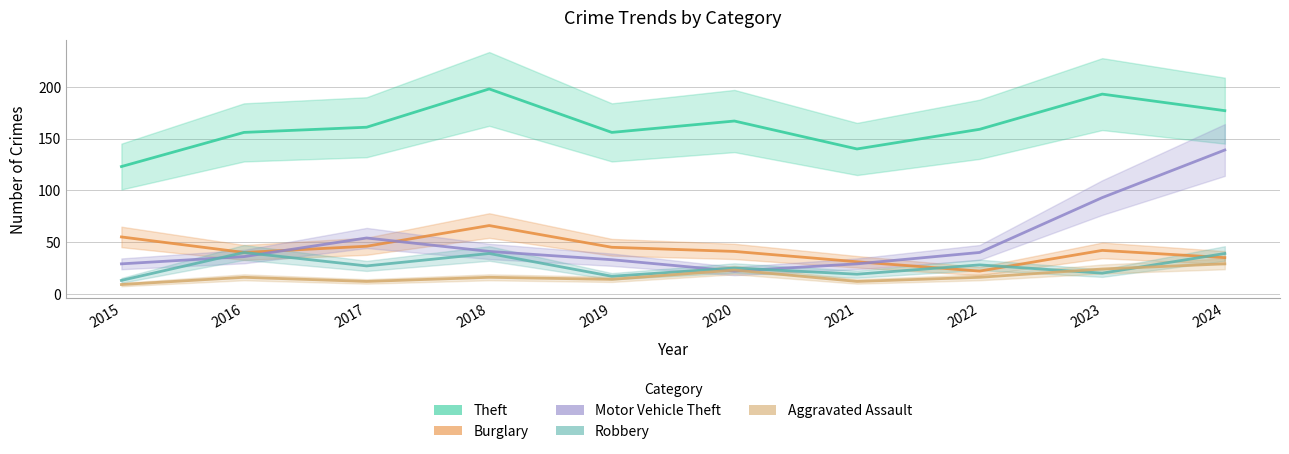

At which category does Burglary reach its first local peak?

2018